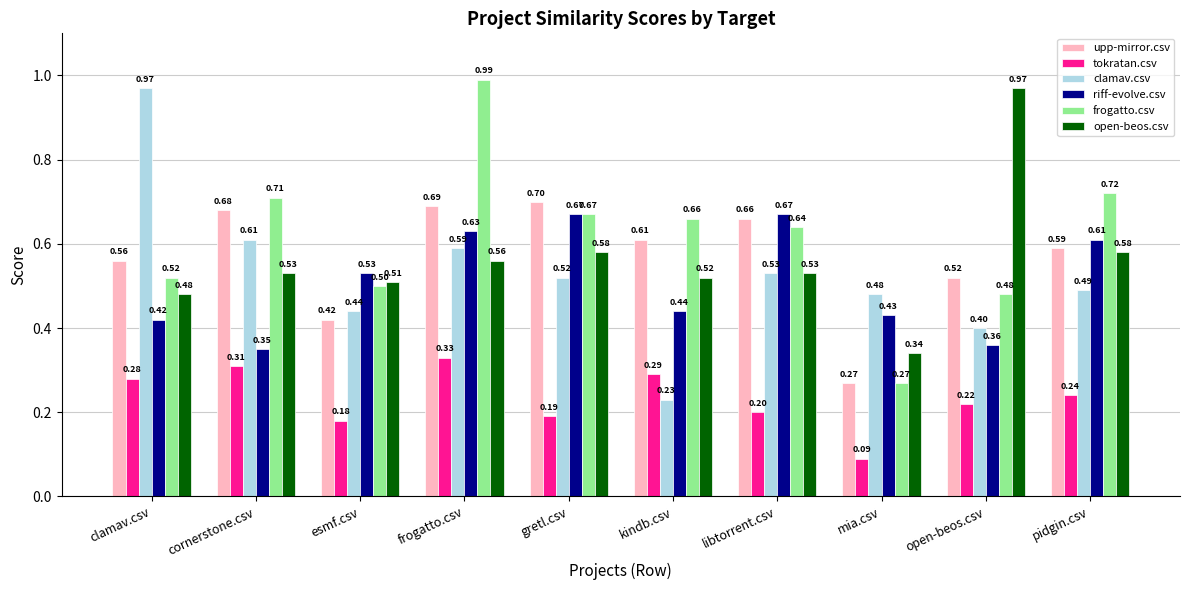

How many riff-evolve.csv values are between 0 and 1?

10